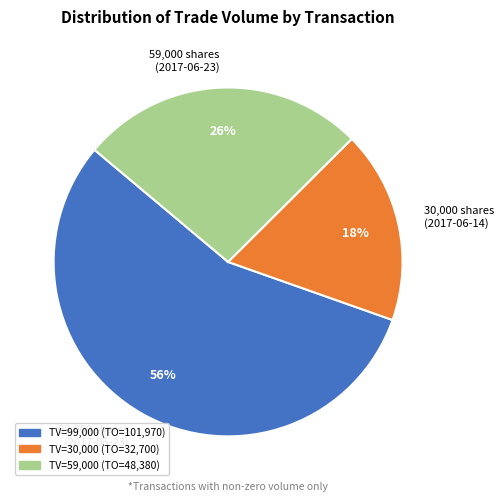

Which category has the smallest portion of the pie?

30,000 shares (2017-06-14)